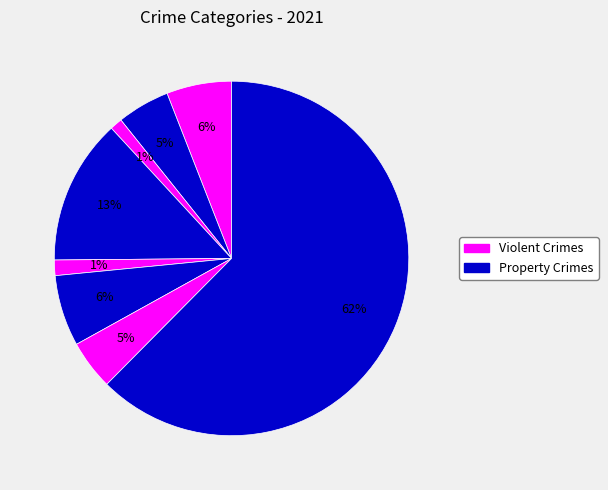

Count the number of slices in the pie.

8